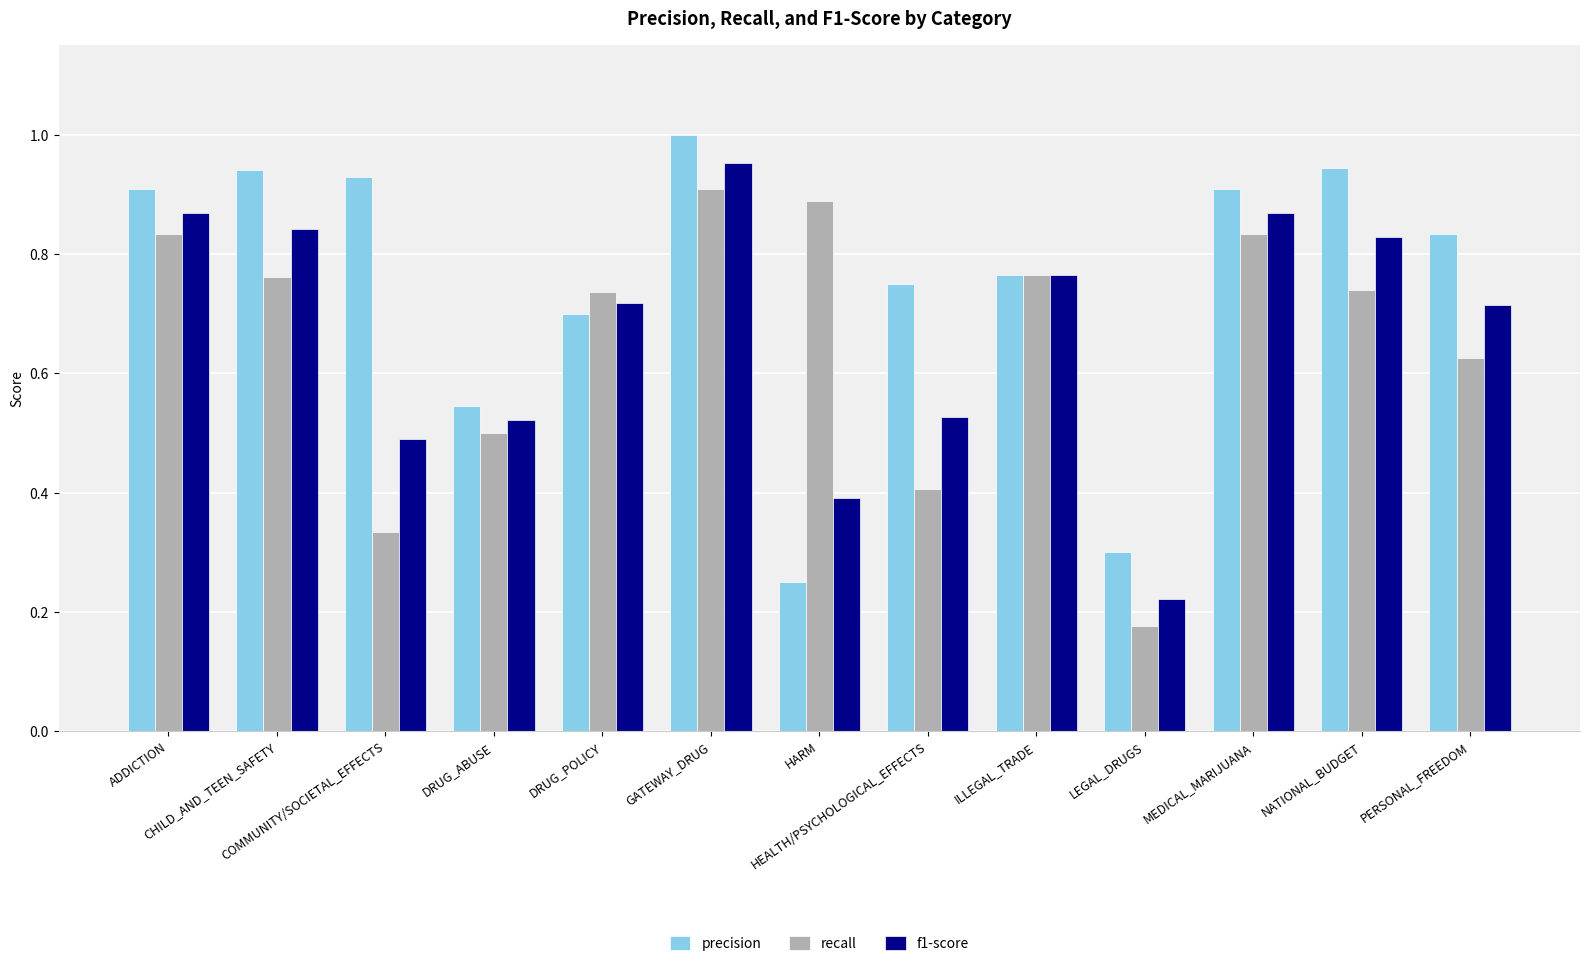

Which series has the largest range (max minus min)?

precision